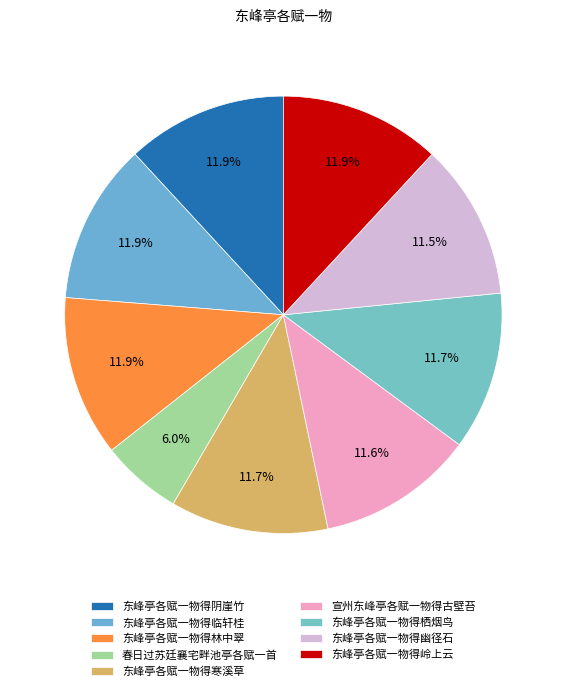

What is the largest slice in the pie chart?

东峰亭各赋一物得林中翠